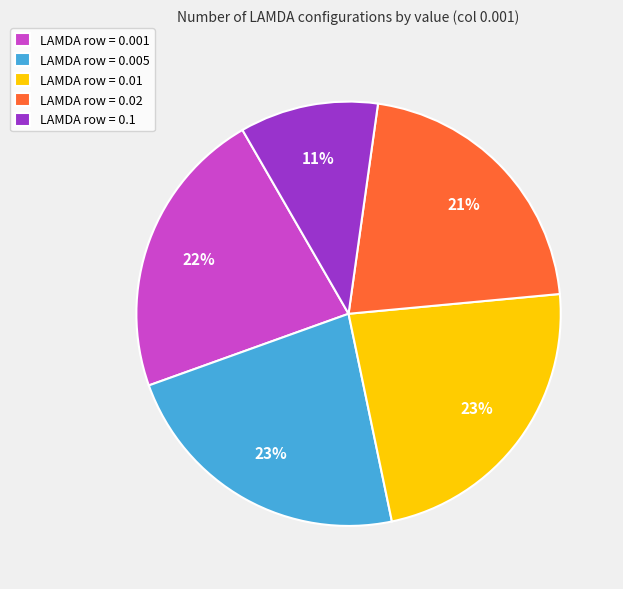

How many slices are in this pie chart?

5